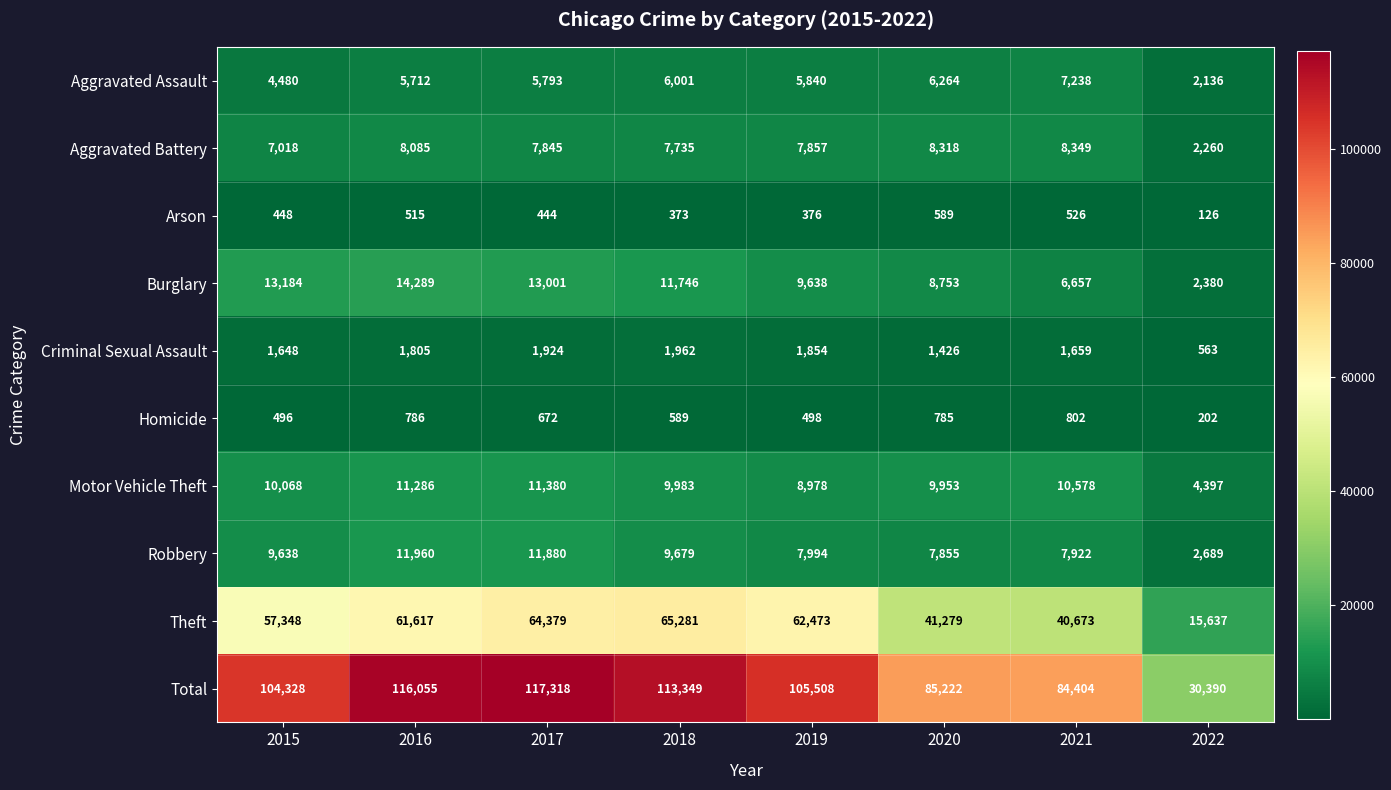

Is it true that Burglary equals 6657 at 2021?

True